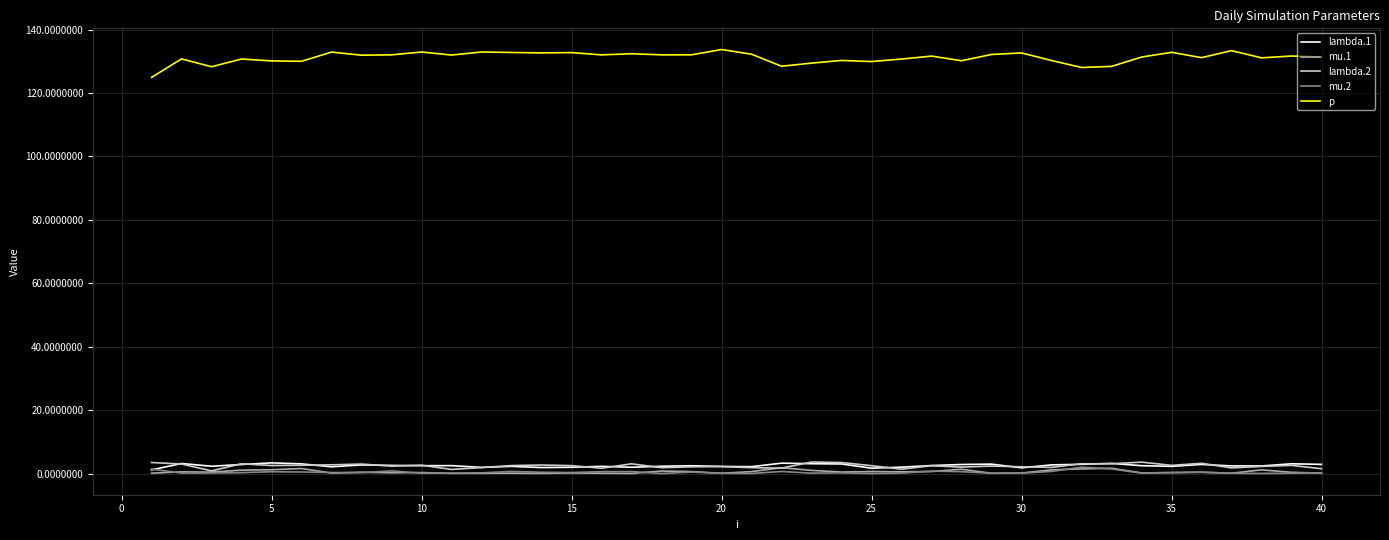

True or false: p and lambda.2 cross at least once.

False